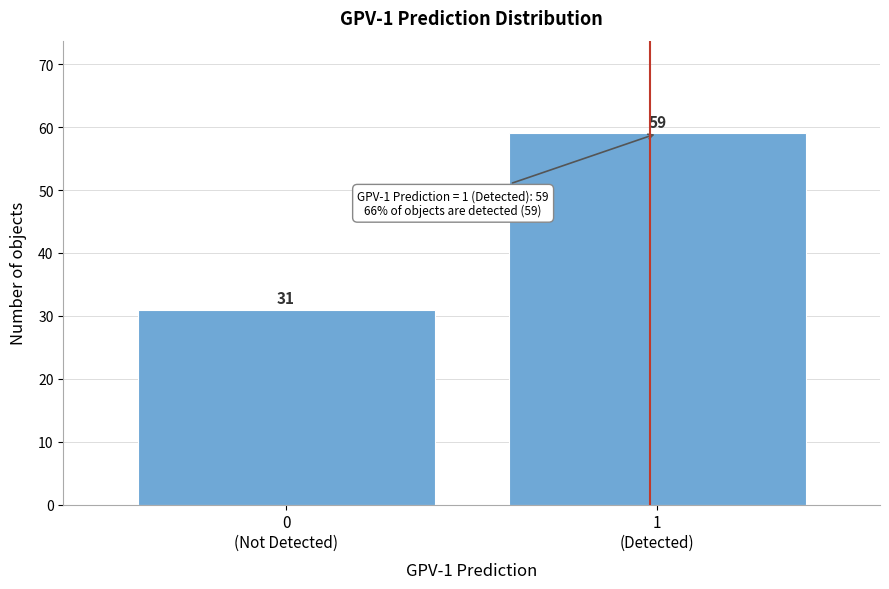

Reading left to right, extract all data points from this chart.

31	59